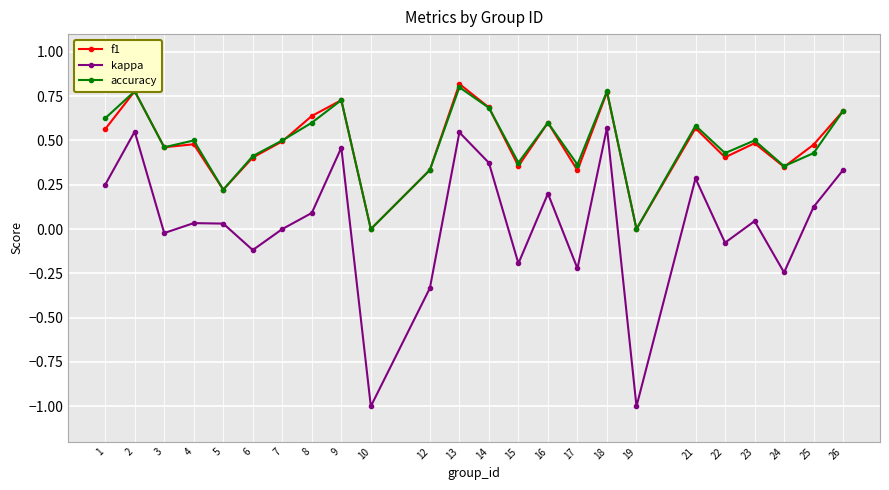

What is the minimum value shown in the chart?

-1.0